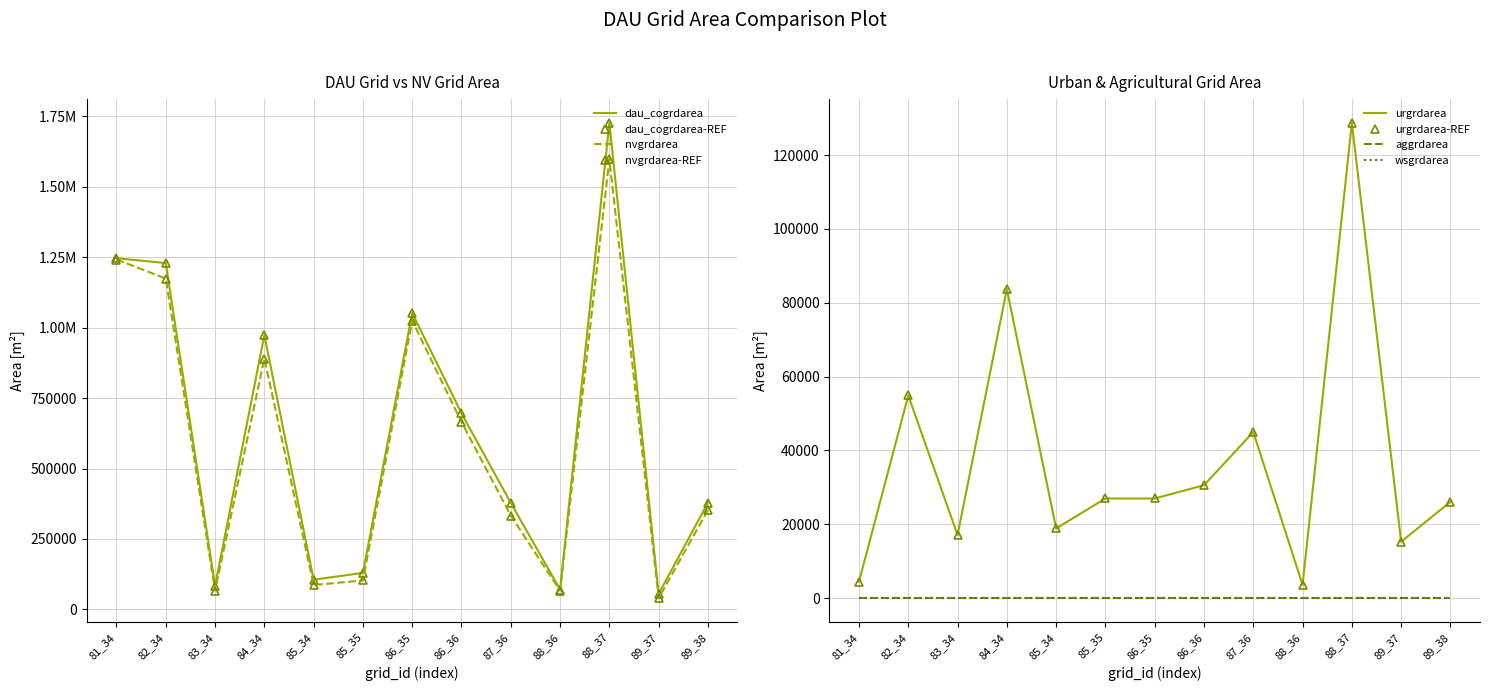

At which category is the sum across all series the highest?

88_37